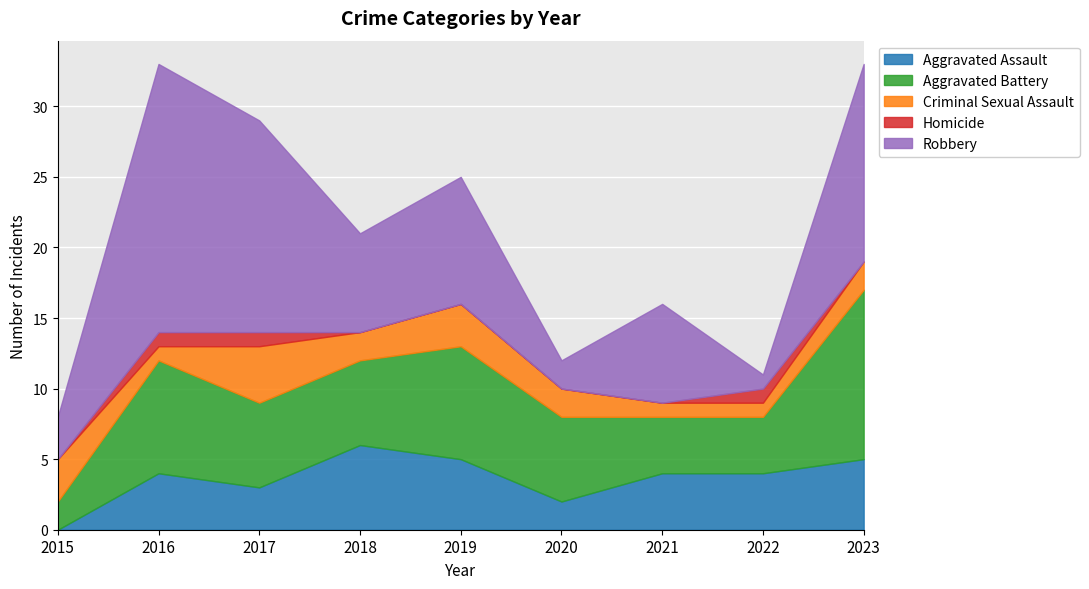

Reading left to right, extract all data points from this chart.

Aggravated Assault: 2015=0	2016=4	2017=3	2018=6	2019=5	2020=2	2021=4	2022=4	2023=5
Aggravated Battery: 2015=2	2016=8	2017=6	2018=6	2019=8	2020=6	2021=4	2022=4	2023=12
Criminal Sexual Assault: 2015=3	2016=1	2017=4	2018=2	2019=3	2020=2	2021=1	2022=1	2023=2
Homicide: 2015=0	2016=1	2017=1	2018=0	2019=0	2020=0	2021=0	2022=1	2023=0
Robbery: 2015=3	2016=19	2017=15	2018=7	2019=9	2020=2	2021=7	2022=1	2023=14